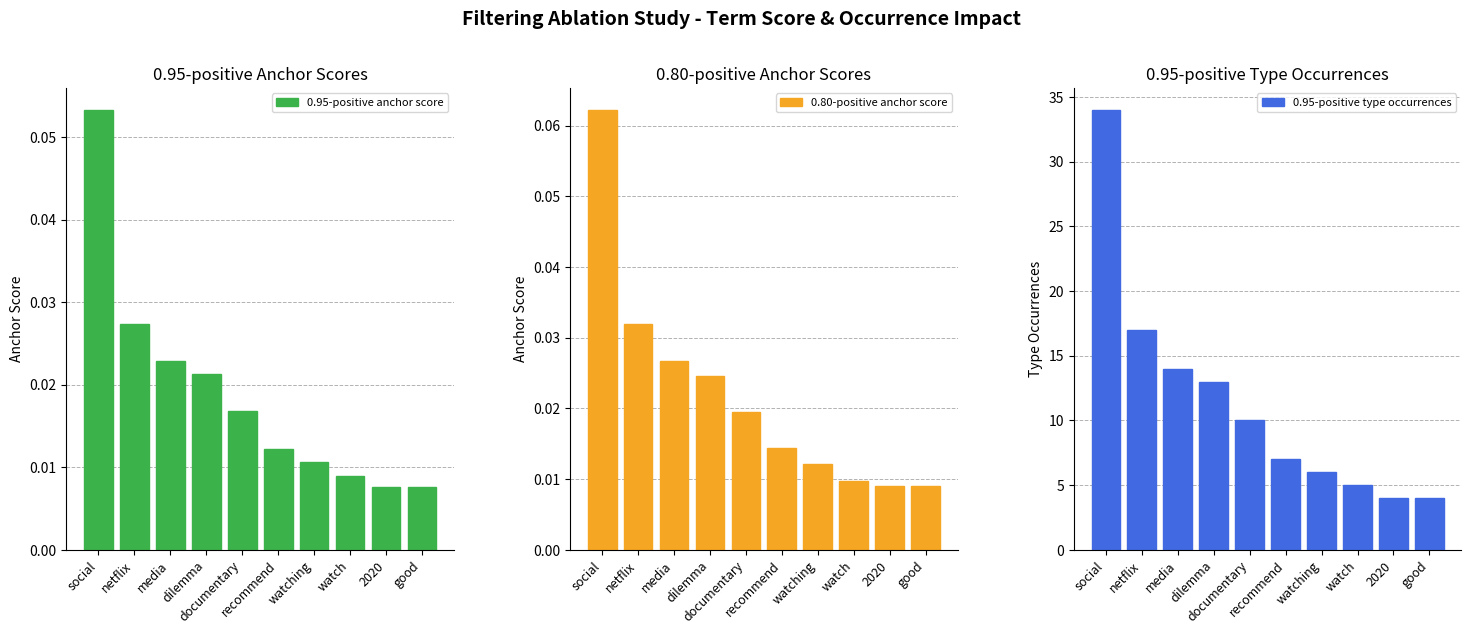

True or false: 0.80-positive anchor score has a value of 0.0 at watch.

True